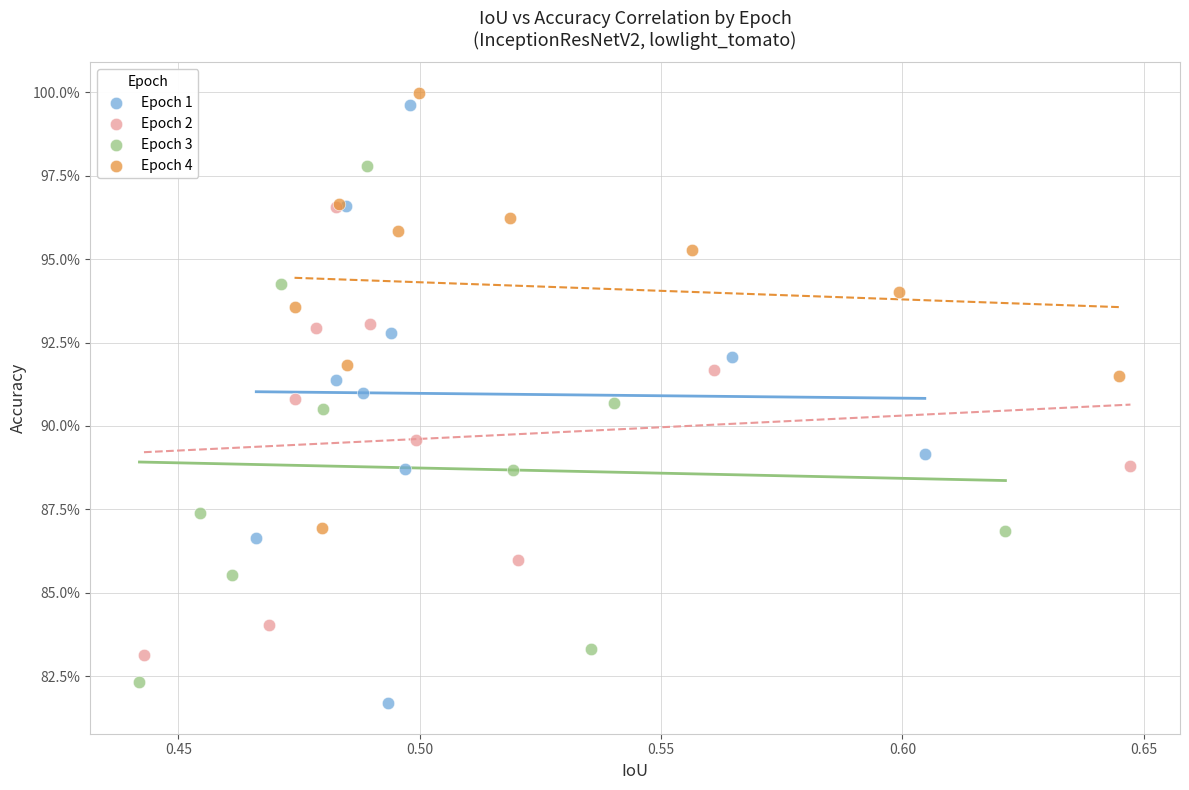

What are all the series names shown in the legend?

Epoch 1, Epoch 2, Epoch 3, Epoch 4